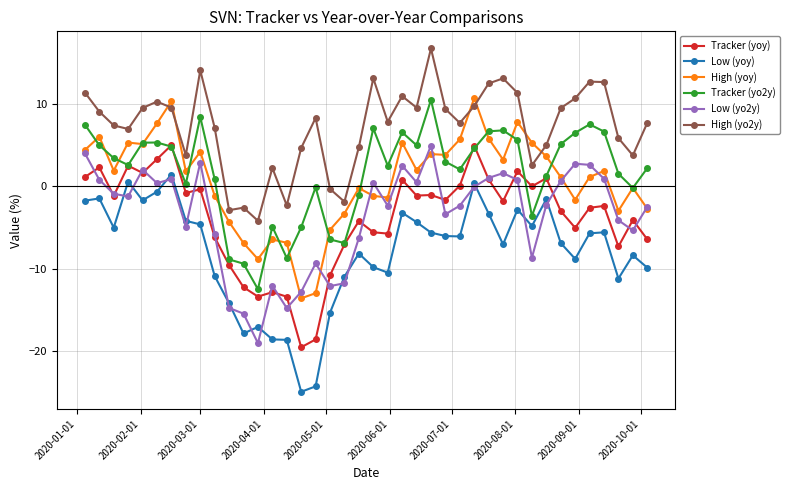

How many interior local valleys does the Tracker (yo2y) series have?

10